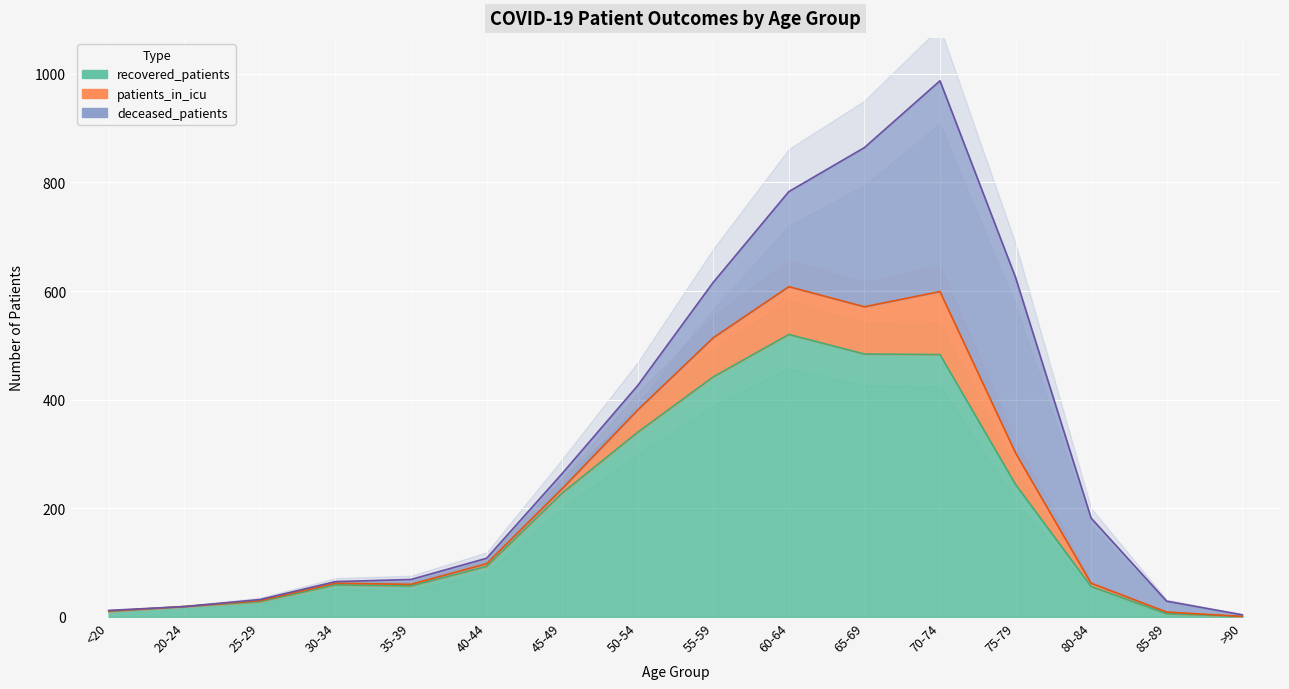

Where does the patients_in_icu series first go above 182?

45-49